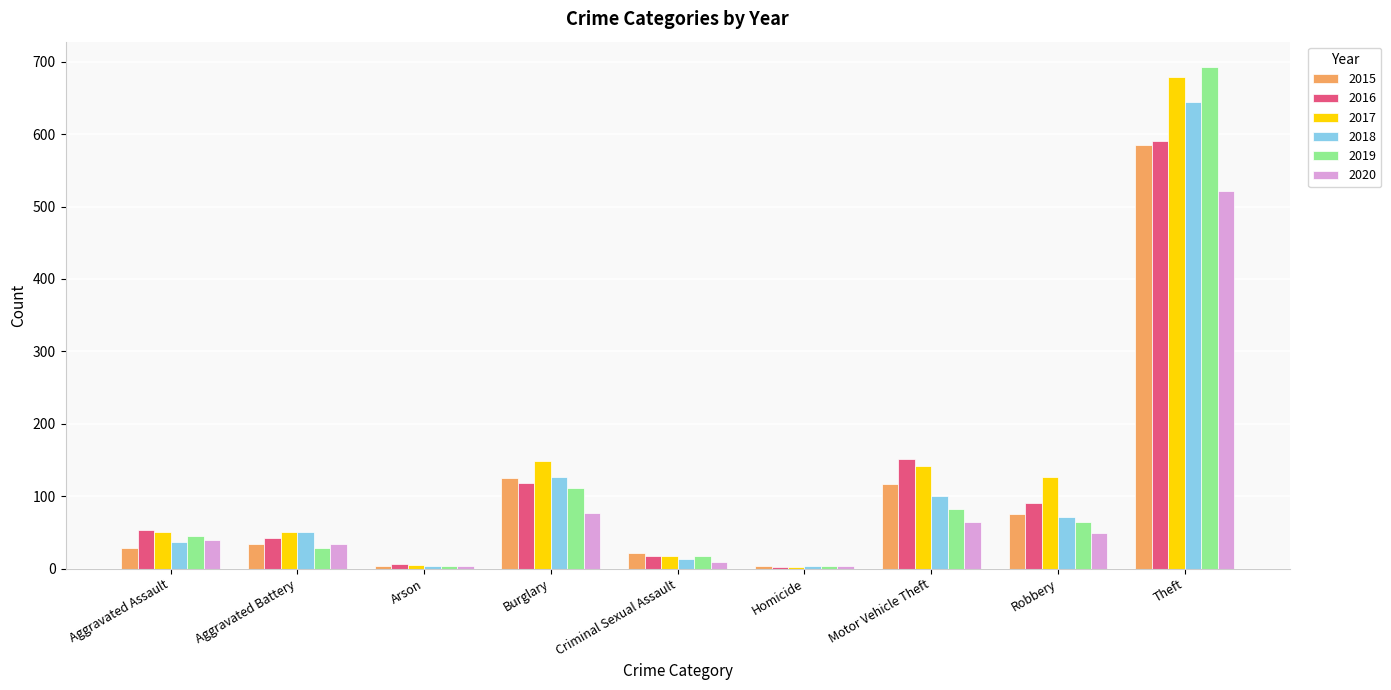

What are all the series names shown in the legend?

2015, 2016, 2017, 2018, 2019, 2020